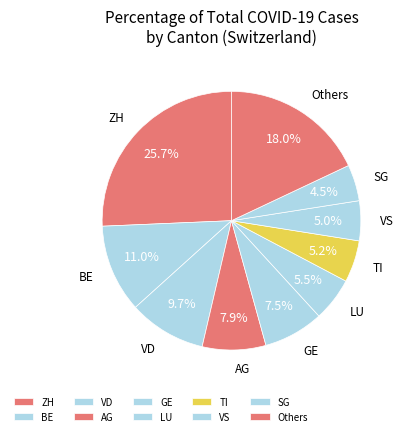

True or false: VD accounts for 1% of the total.

False